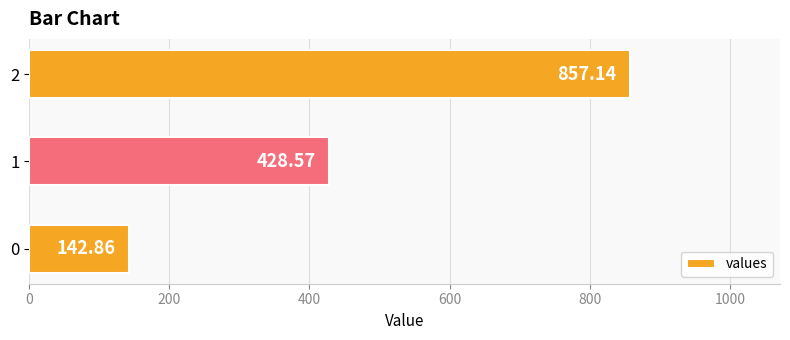

What is the difference between the maximum and minimum values?

714.3